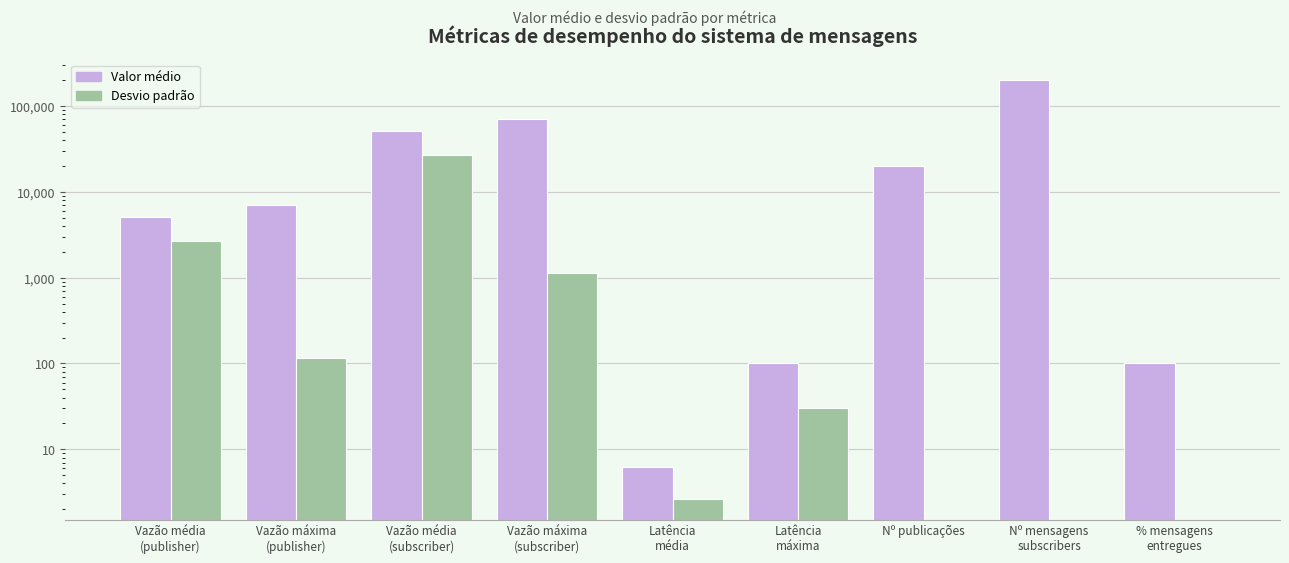

At which label does Desvio padrão reach its peak?

Vazão média
(subscriber)